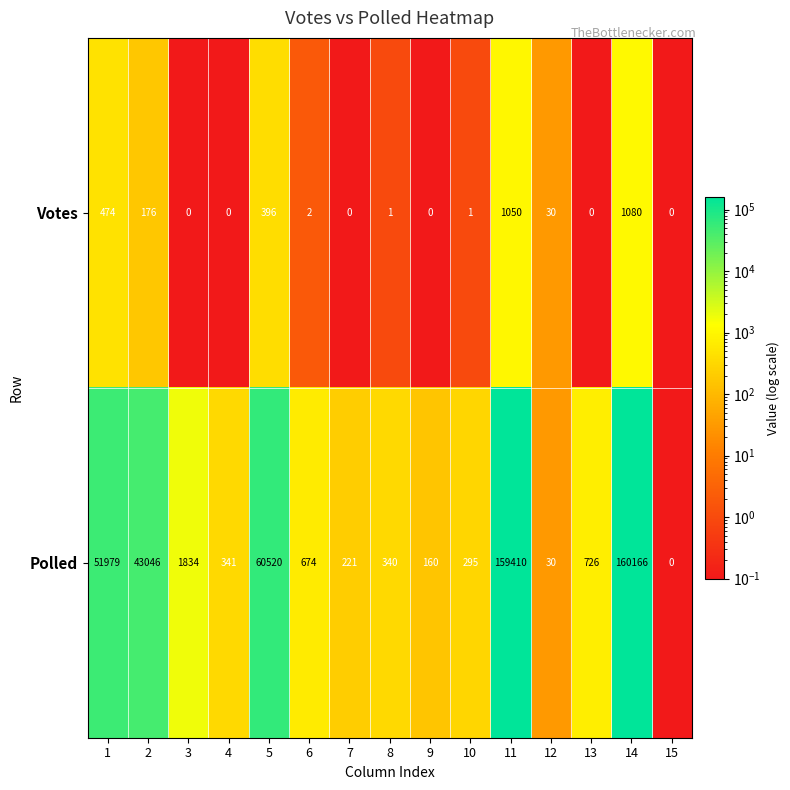

Which series has the largest total across all categories?

Polled